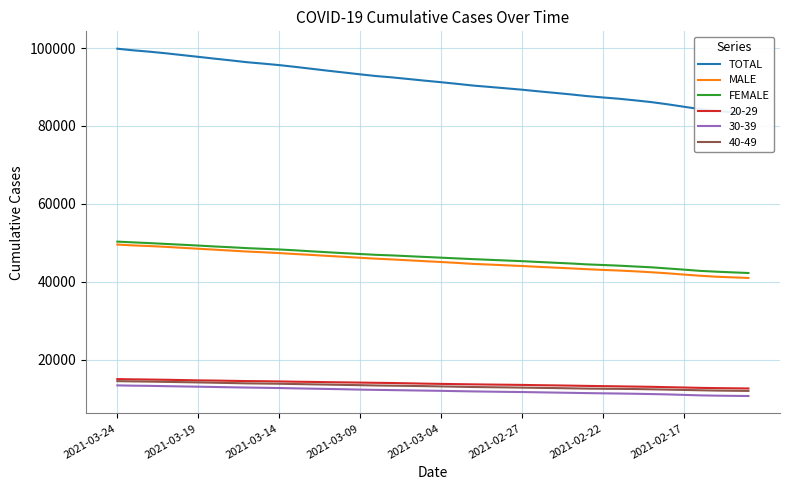

True or false: MALE and 20-29 cross at least once.

False